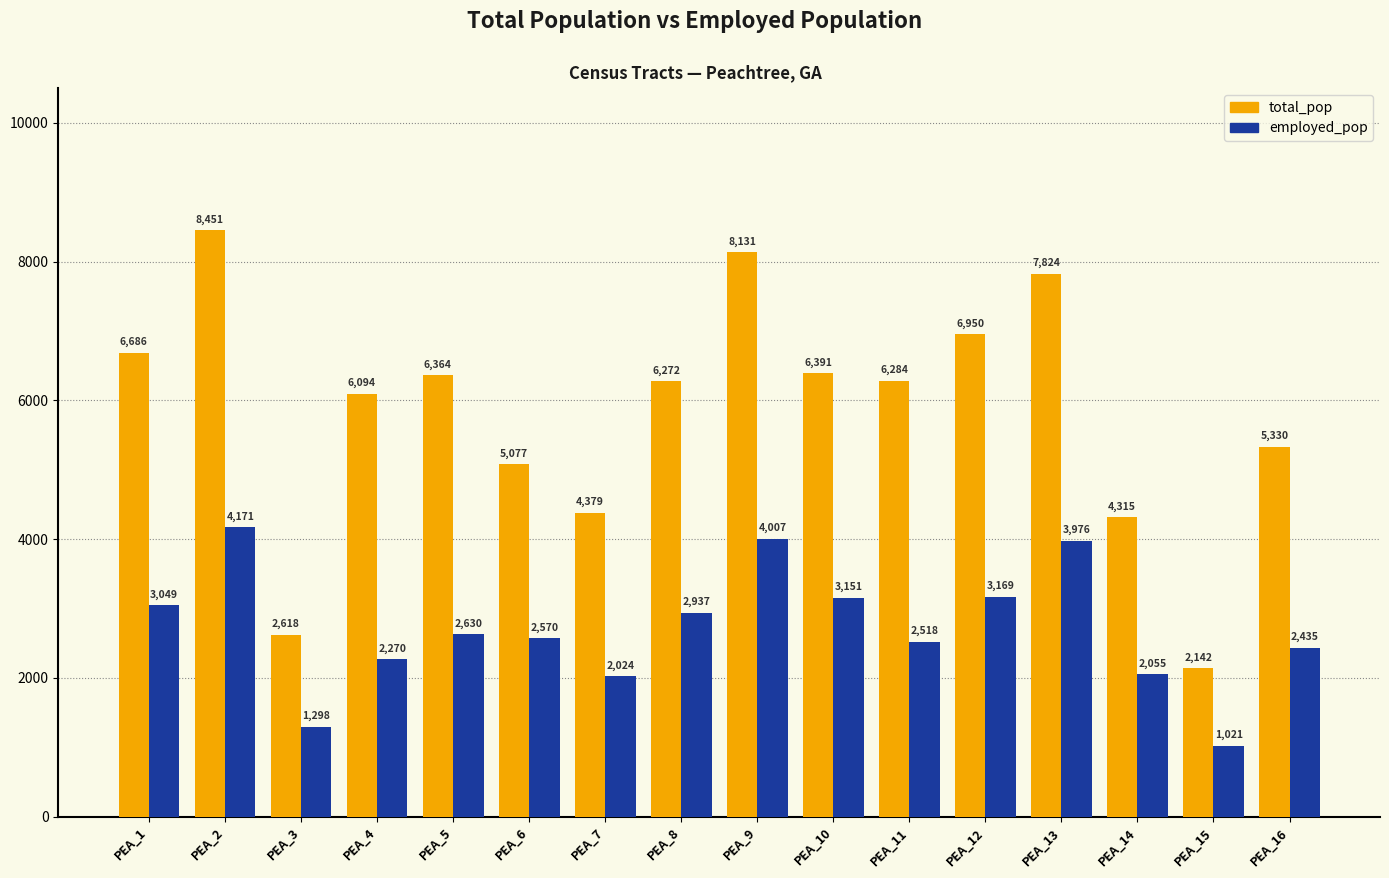

What is the average value of the employed_pop series?

2705